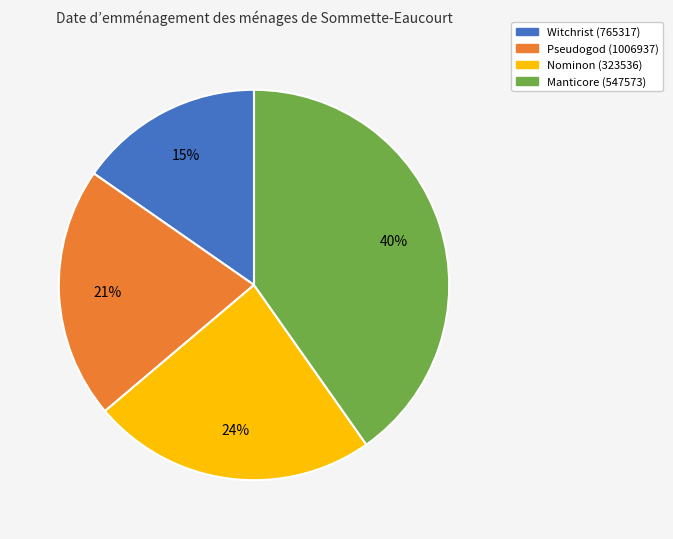

Rank the categories by value from highest to lowest.

Manticore (547573), Nominon (323536), Pseudogod (1006937), Witchrist (765317)